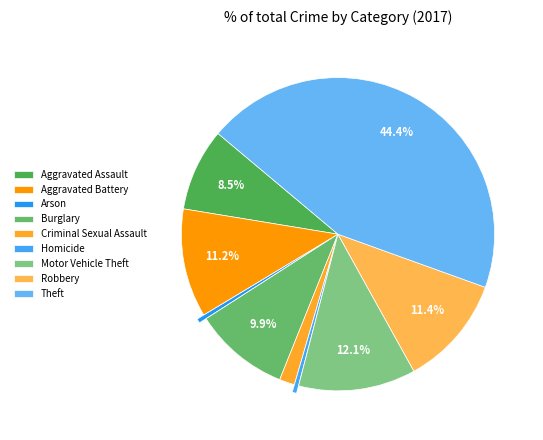

Is there a majority slice in this chart?

No